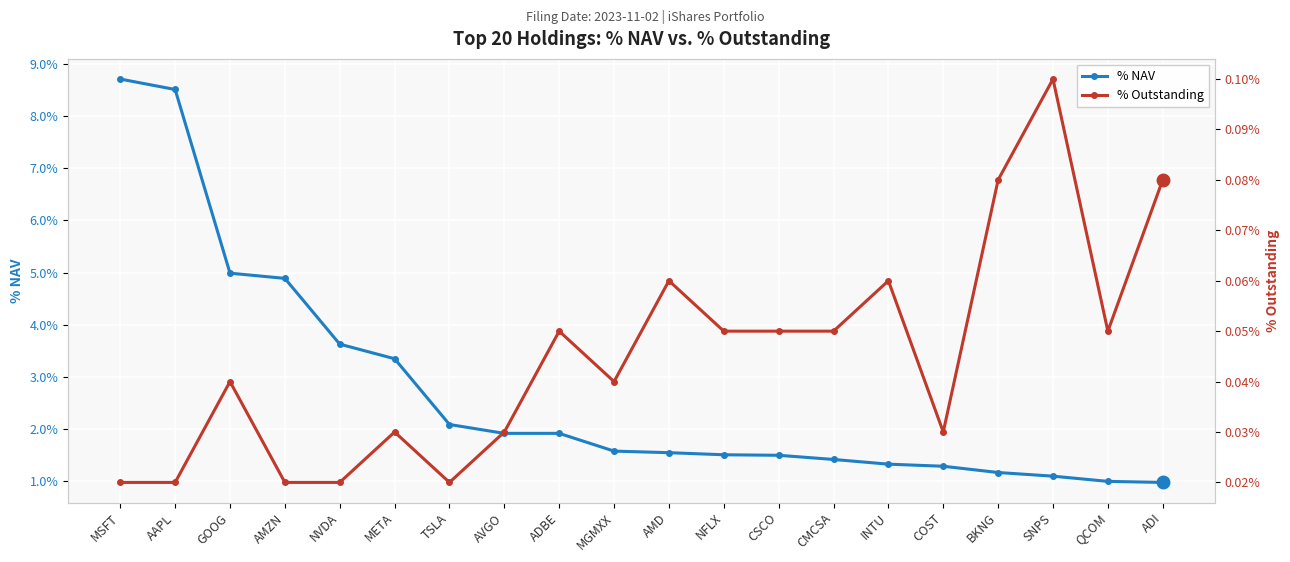

What is the approximate value of % NAV at MGMXX?

1.6